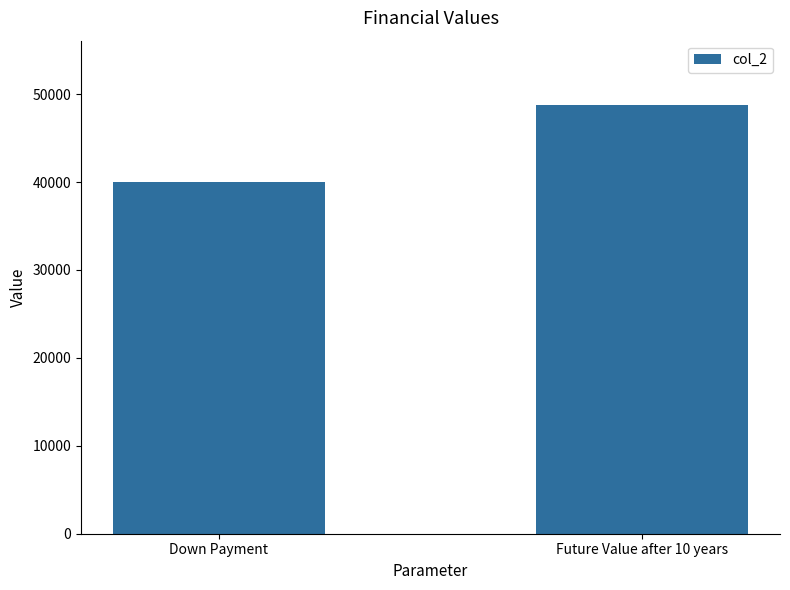

Approximately how many times larger is the value at Future Value after 10 years compared to Down Payment?

1.2